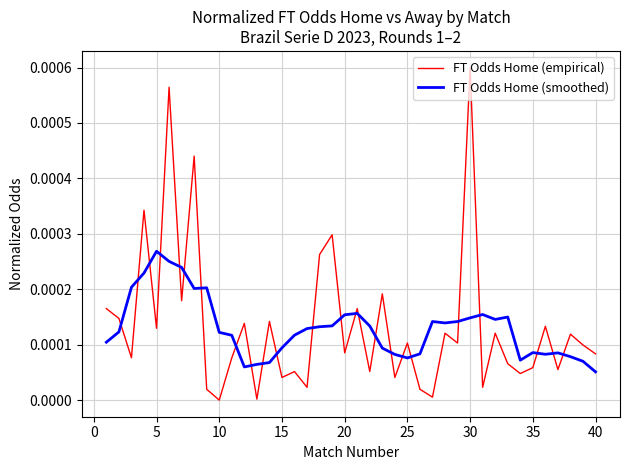

True or false: FT Odds Home (smoothed) and FT Odds Home (empirical) intersect in this chart.

True